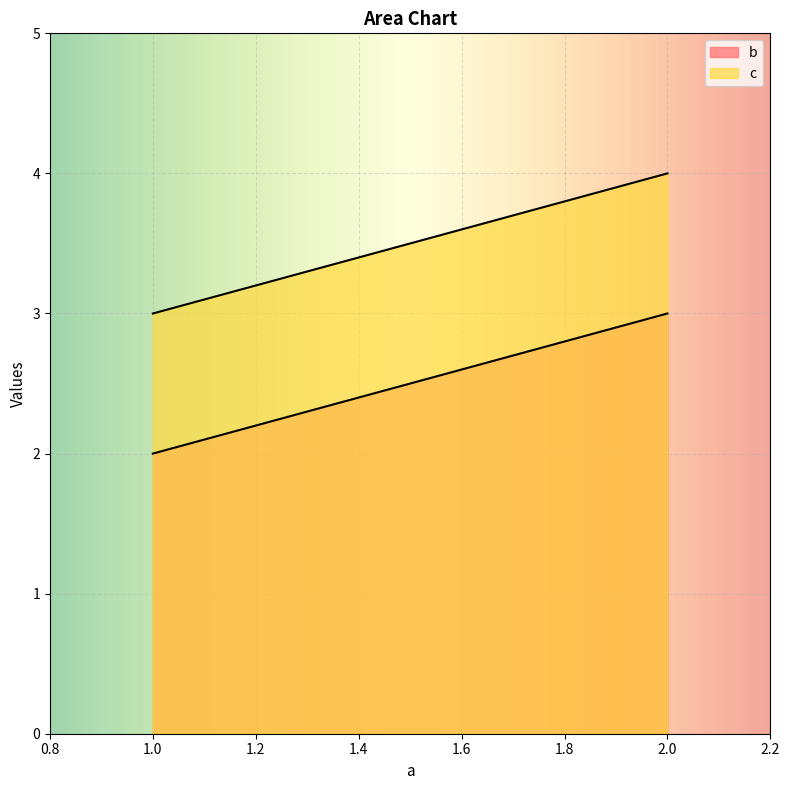

Read the b value at 1.

2